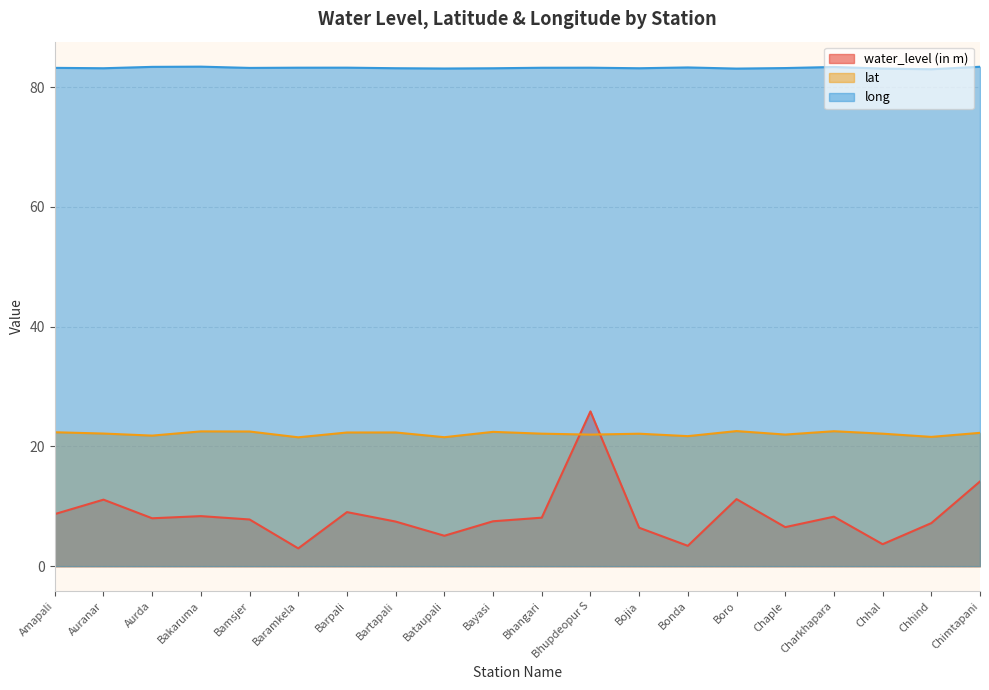

What is the label of the 5th point from the right?

Chaple